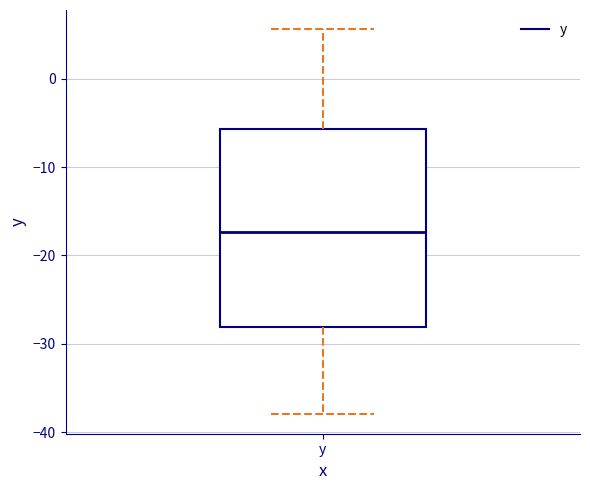

Read this box plot against the y-axis: the position of the median line, the range covered by the box, and the ends of both whiskers. The values are not printed on the chart, so give them approximately, as read against the axis.

median -17, box -28 to -6, whiskers -38 to 6